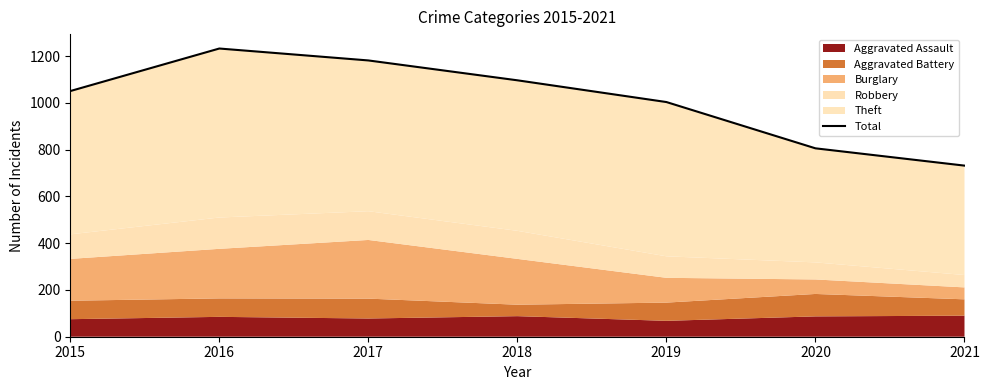

True or false: the data has more than 0 interior local peaks.

True